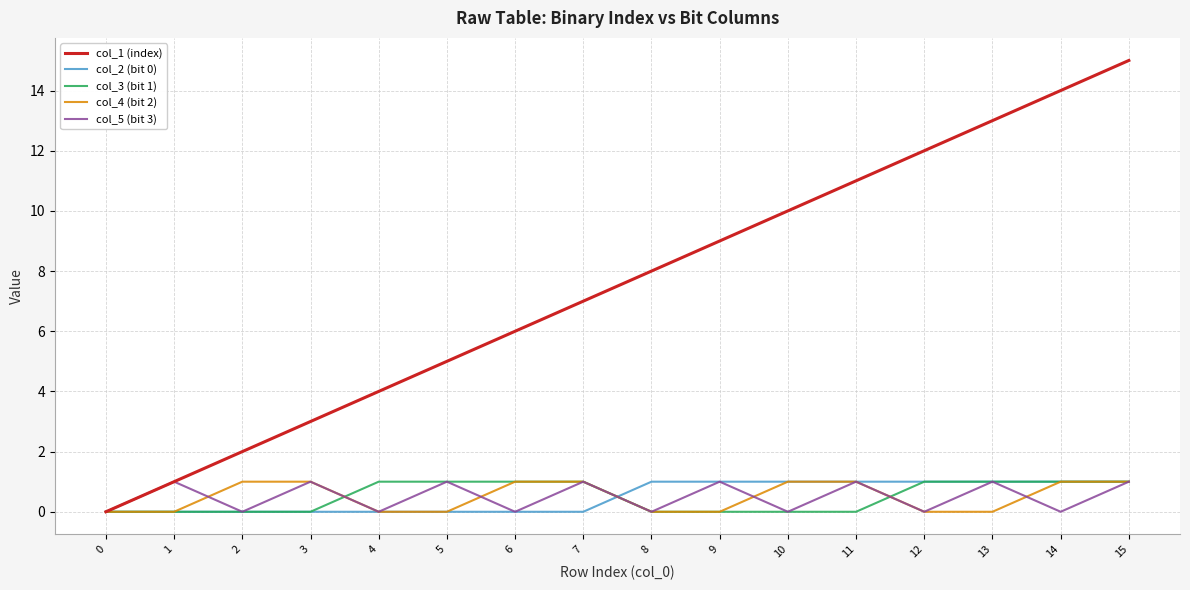

Which series has the largest total across all categories?

col_1 (index)